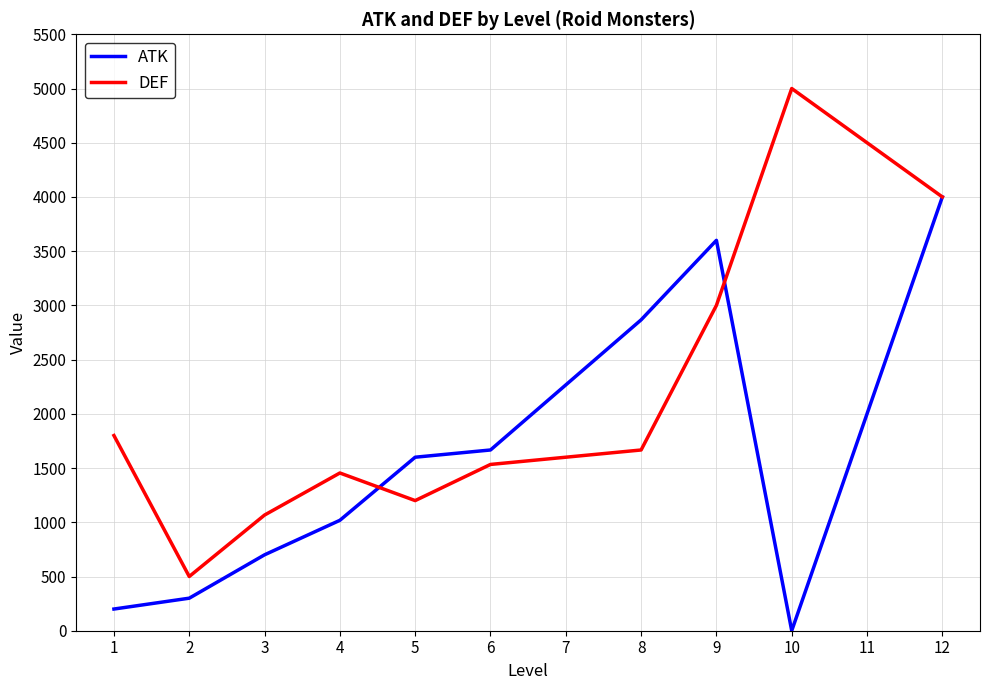

Between 3 and 5, which series saw the biggest shift?

ATK